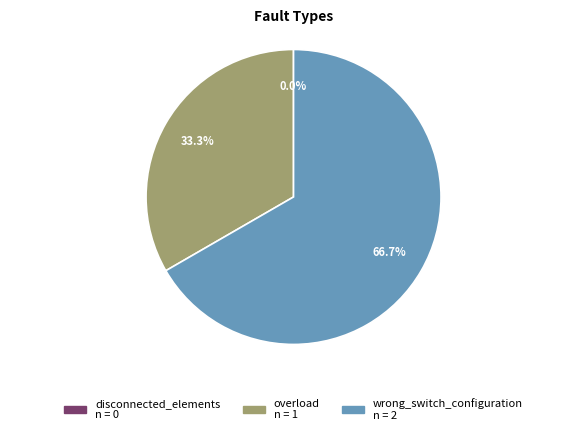

Which slice is the largest?

wrong_switch_configuration